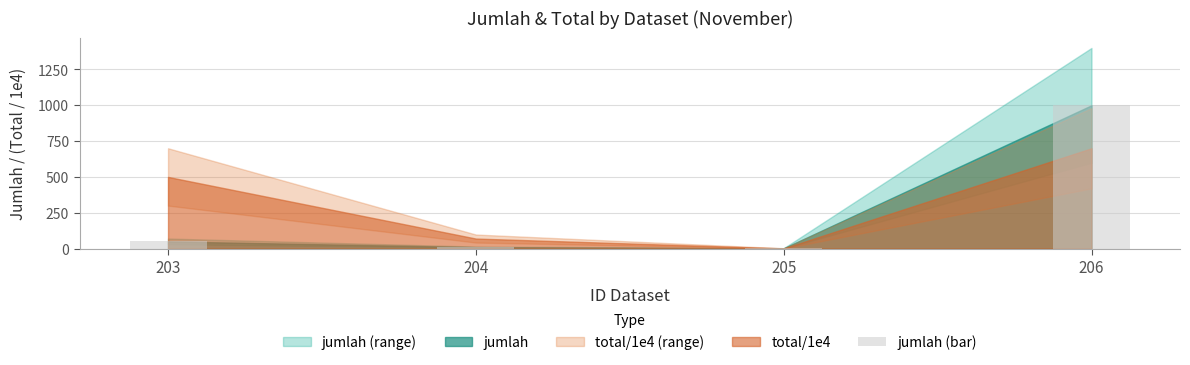

The chart shows a value of 10 at 204. True or false?

True